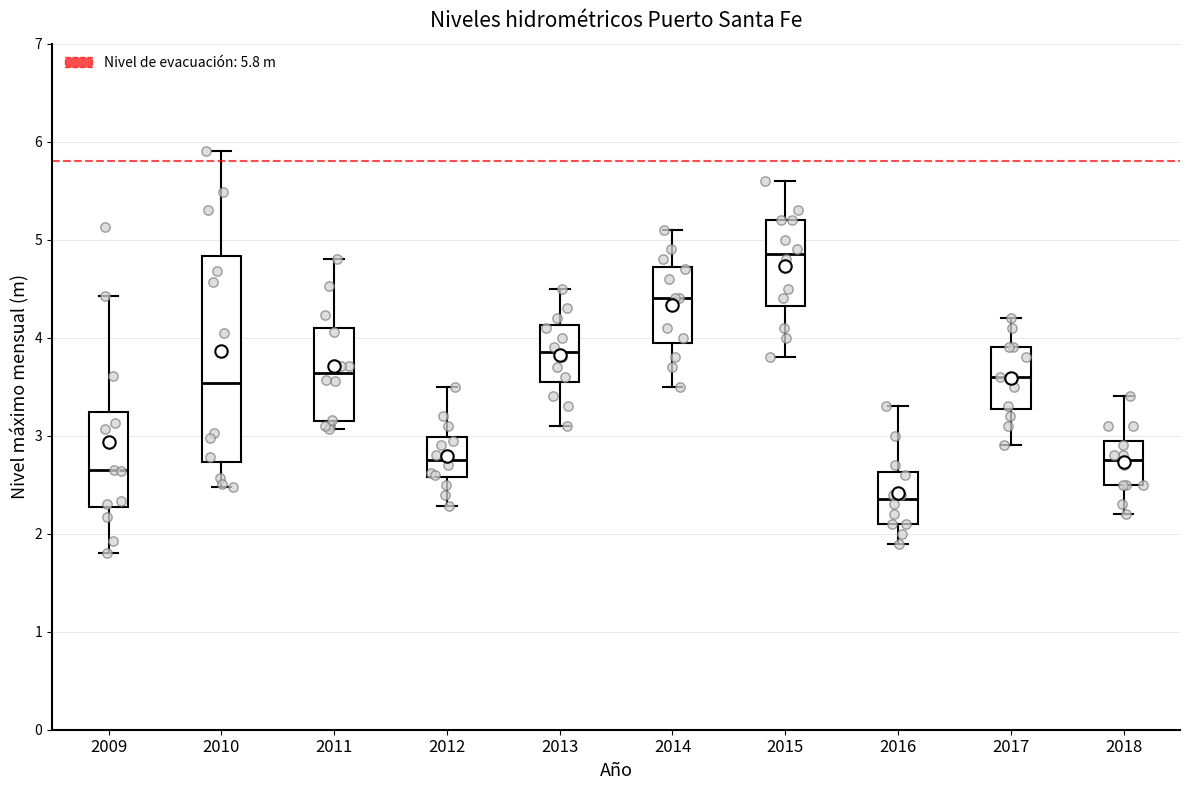

Reading left to right, transcribe this box plot: for each box, give where its median line is, the range the box spans, and where its two whiskers end, as read against the y-axis. The values are not printed on the chart, so give them approximately, as read against the axis.

2009: median 2.6, box 2.3 to 3.2, whiskers 1.8 to 4.4
2010: median 3.5, box 2.7 to 4.8, whiskers 2.5 to 5.9
2011: median 3.6, box 3.1 to 4.1, whiskers 3.1 (just below the box's lower edge) to 4.8
2012: median 2.8, box 2.6 to 3.0, whiskers 2.3 to 3.5
2013: median 3.9, box 3.6 to 4.1, whiskers 3.1 to 4.5
2014: median 4.4, box 4.0 to 4.7, whiskers 3.5 to 5.1
2015: median 4.9, box 4.3 to 5.2, whiskers 3.8 to 5.6
2016: median 2.4, box 2.1 to 2.6, whiskers 1.9 to 3.3
2017: median 3.6, box 3.3 to 3.9, whiskers 2.9 to 4.2
2018: median 2.8, box 2.5 to 3.0, whiskers 2.2 to 3.4